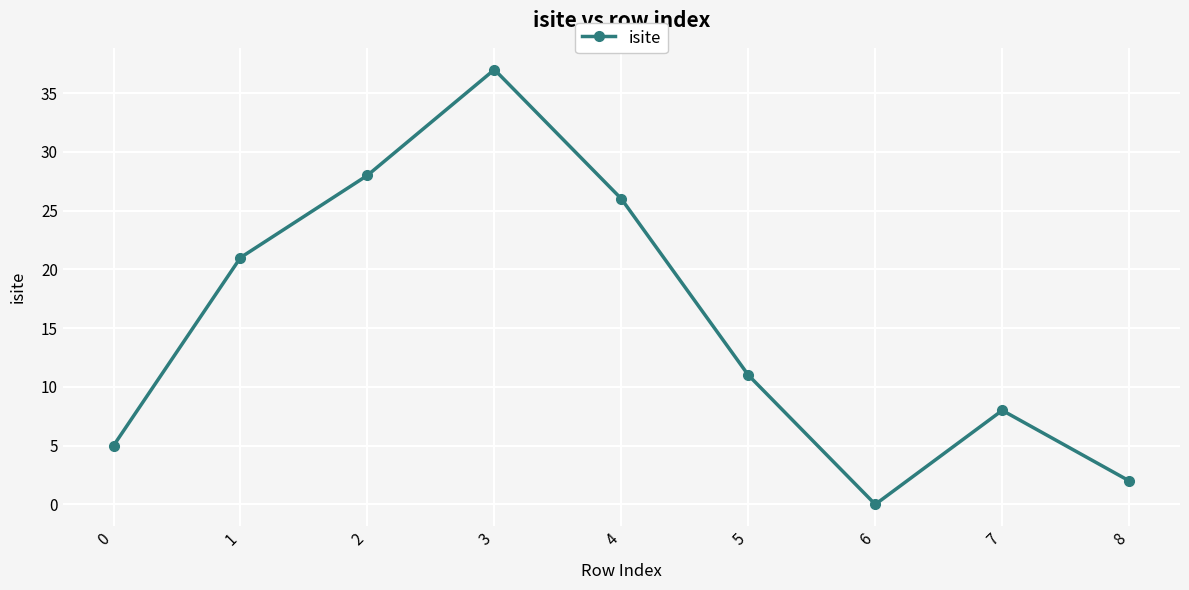

The value at 3 is 37. True or false?

True